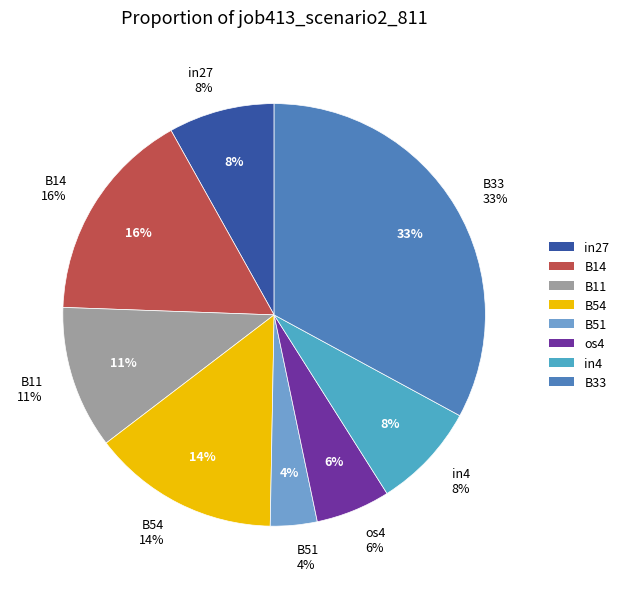

Between in27 and B11, which is larger?

B11